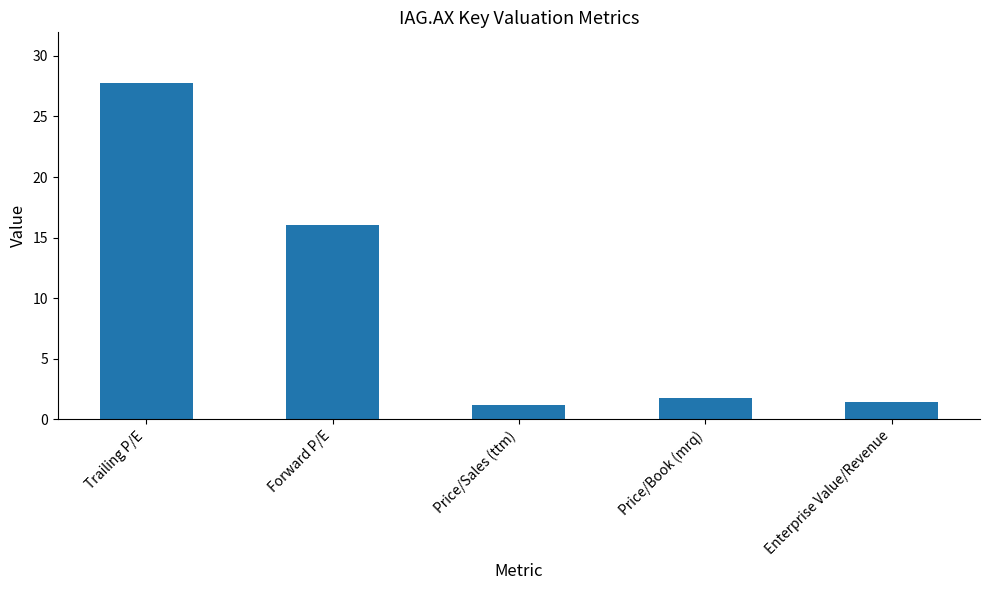

Which label corresponds to the smallest value in the chart?

Price/Sales (ttm)